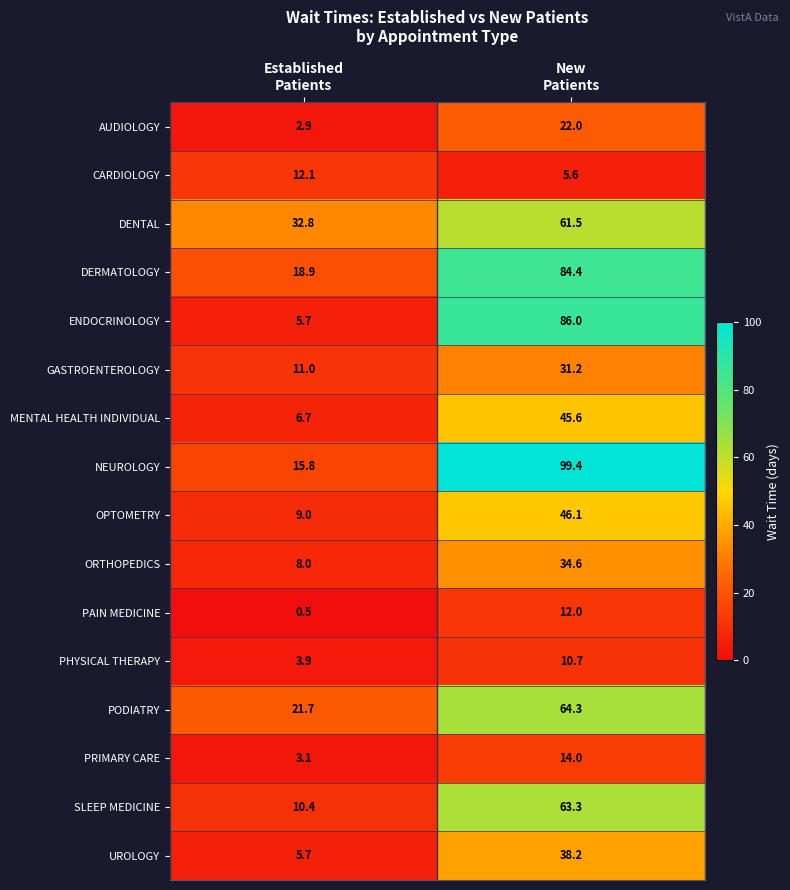

What is the minimum value for OPTOMETRY?

9.0